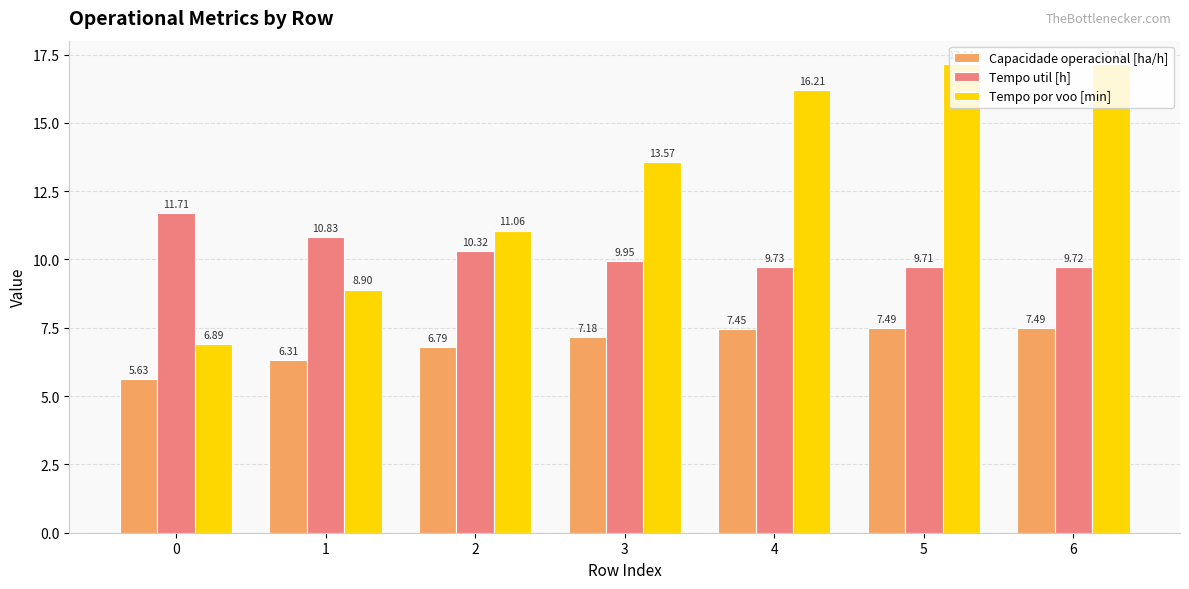

Which series has the largest range (max minus min)?

Tempo por voo [min]